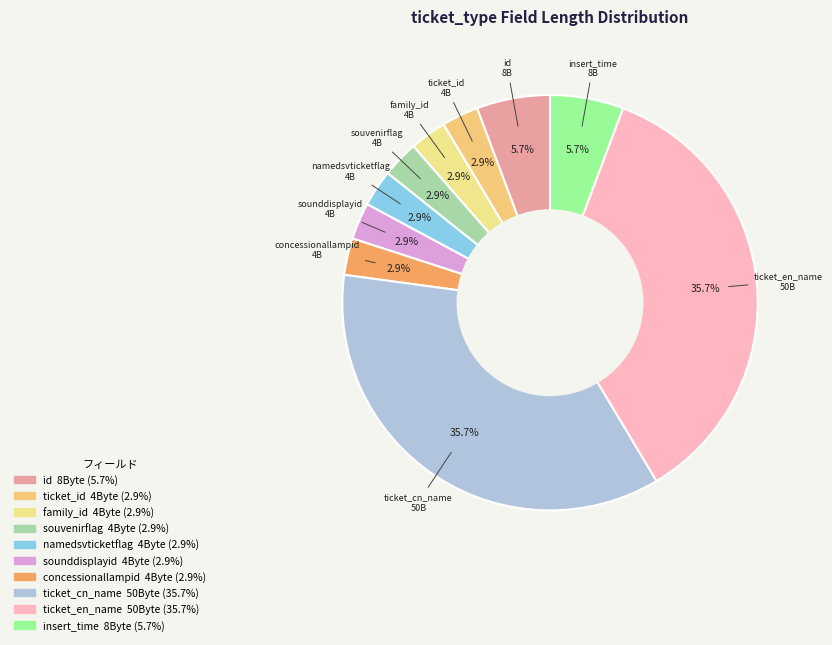

The ticket_en_name slice represents 21% of the pie. True or false?

False